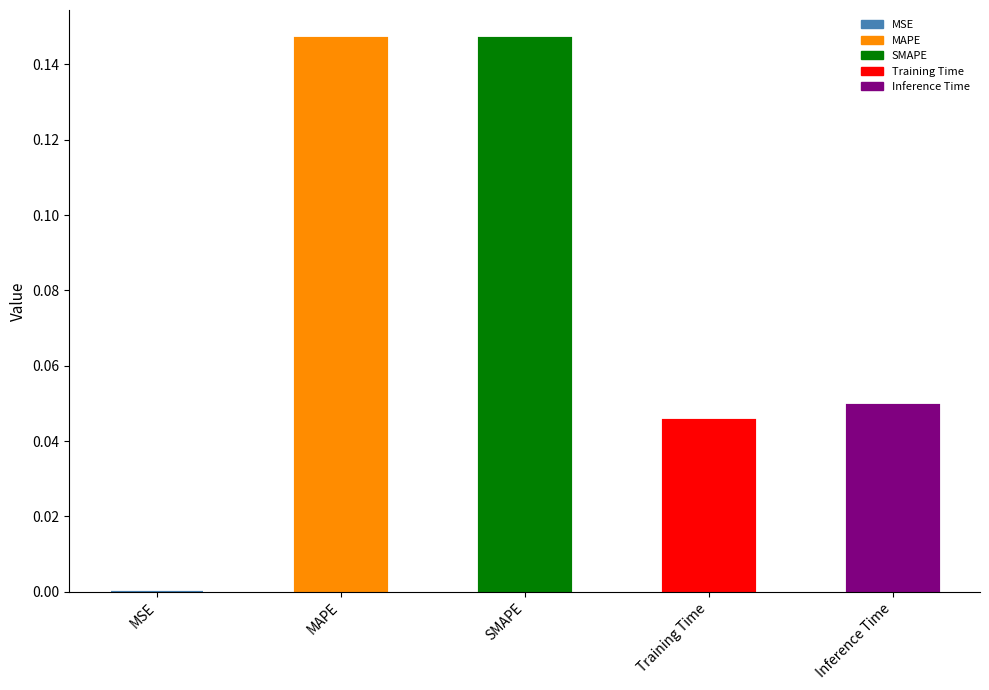

What is the label of the 4th bar from the right?

MAPE